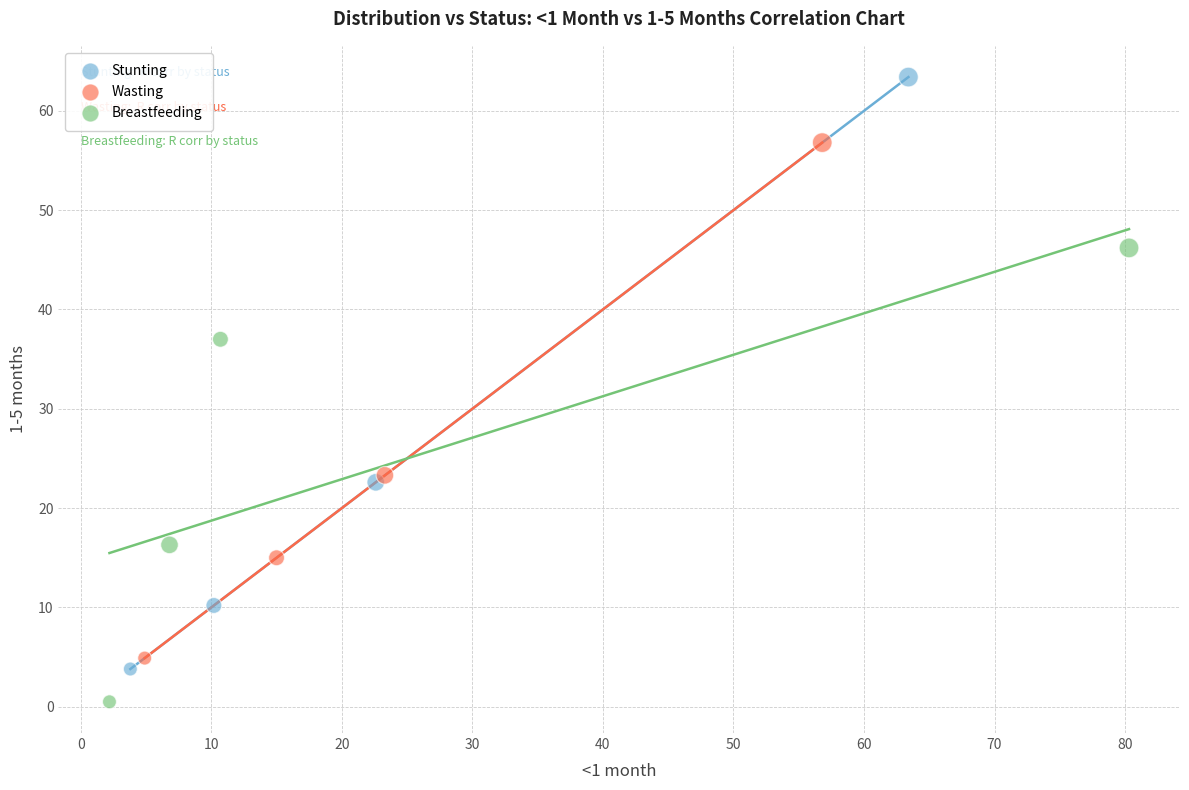

Which series reaches the minimum Y coordinate?

Breastfeeding